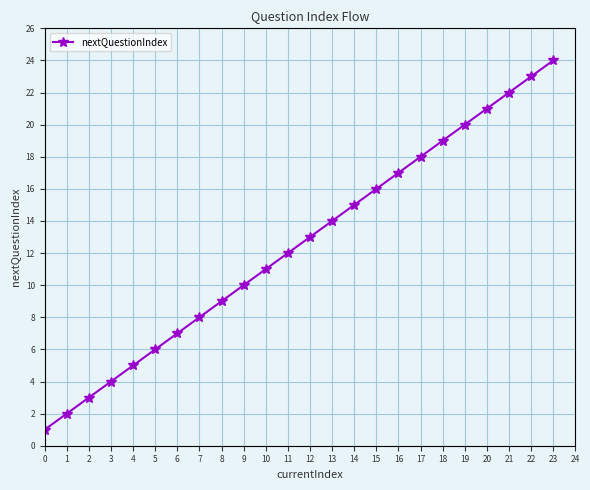

Reading left to right, what are all the values shown in this chart?

0=1	1=2	2=3	3=4	4=5	5=6	6=7	7=8	8=9	9=10	10=11	11=12	12=13	13=14	14=15	15=16	16=17	17=18	18=19	19=20	20=21	21=22	22=23	23=24